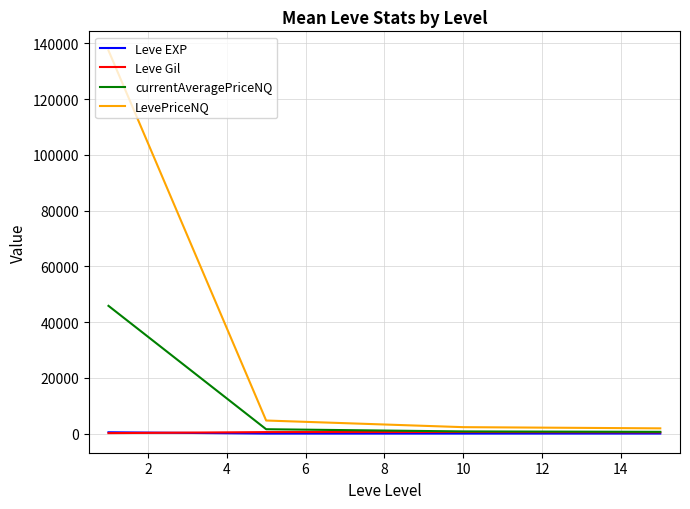

Which series has the widest spread of values?

LevePriceNQ